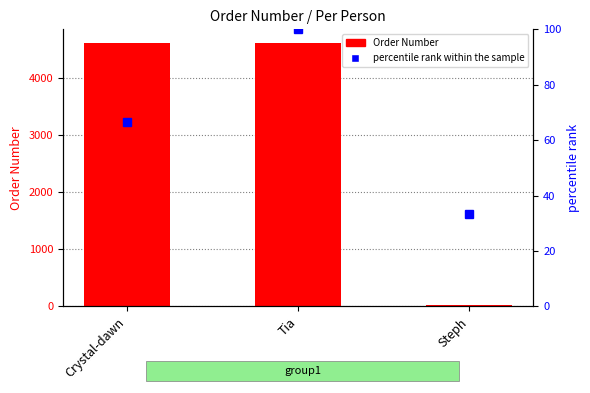

Reading left to right, list all the values displayed in this chart.

Order Number: Crystal-dawn=4624.0	Tia=4626.0	Steph=21.0
percentile rank within the sample: Crystal-dawn=66.7	Tia=100.0	Steph=33.3